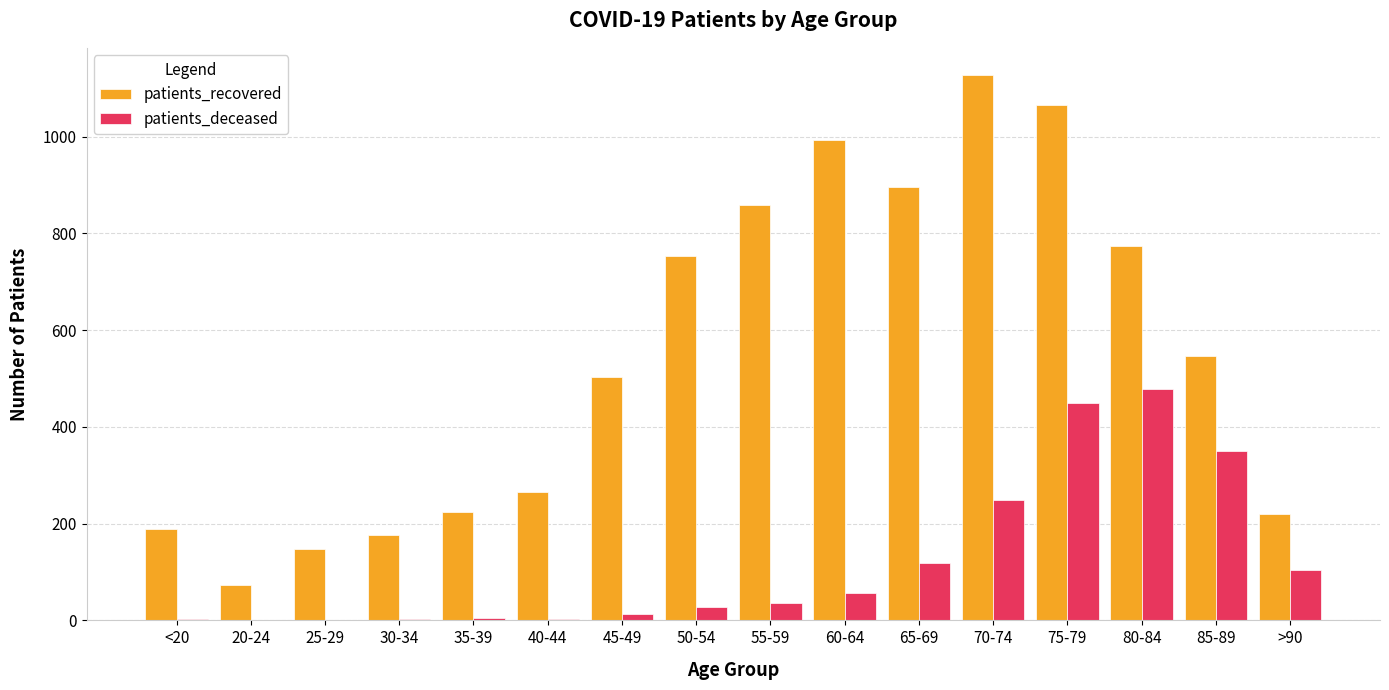

Is the value of patients_deceased at 40-44 greater than the value of patients_recovered at 80-84?

No